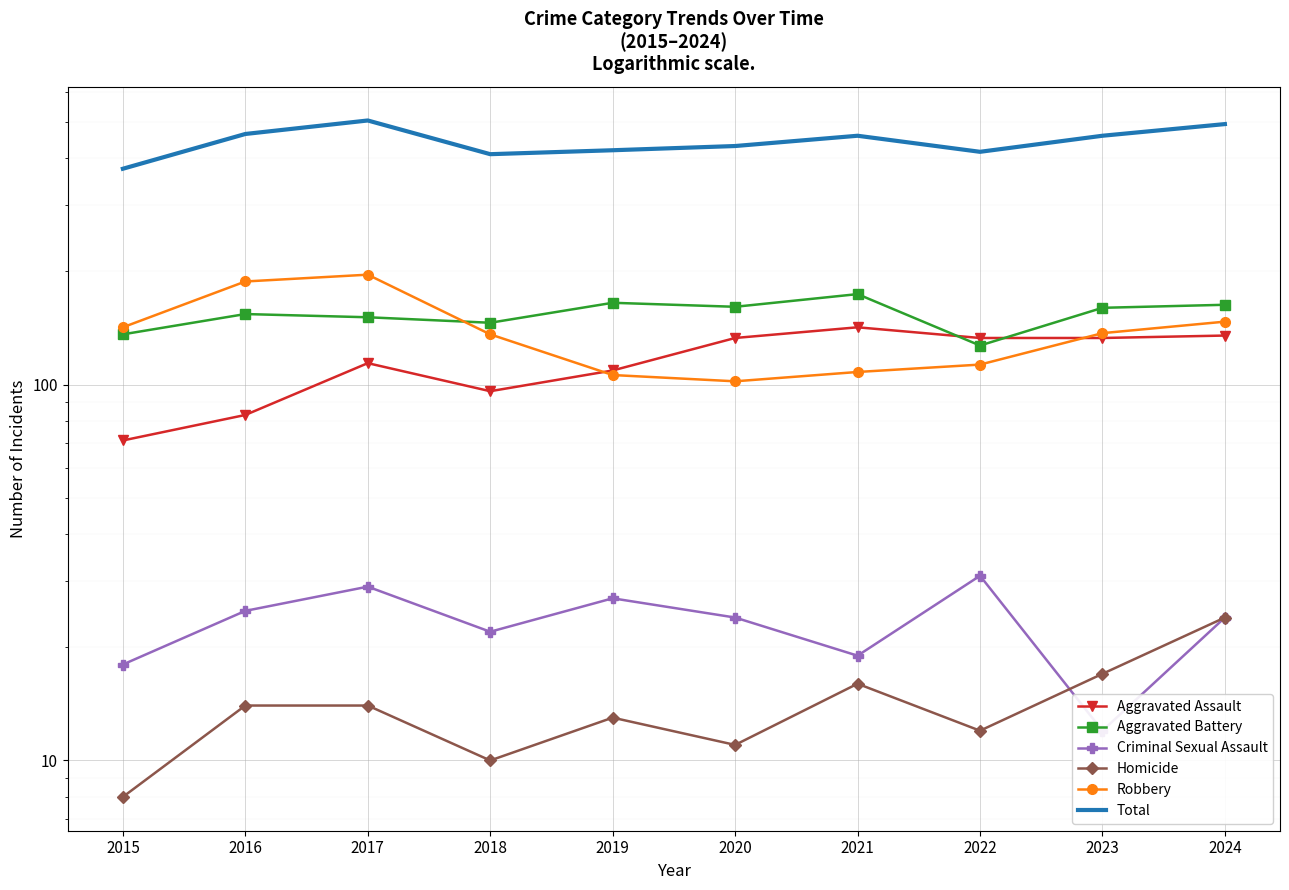

At which label is Aggravated Assault closest to 106?

2019